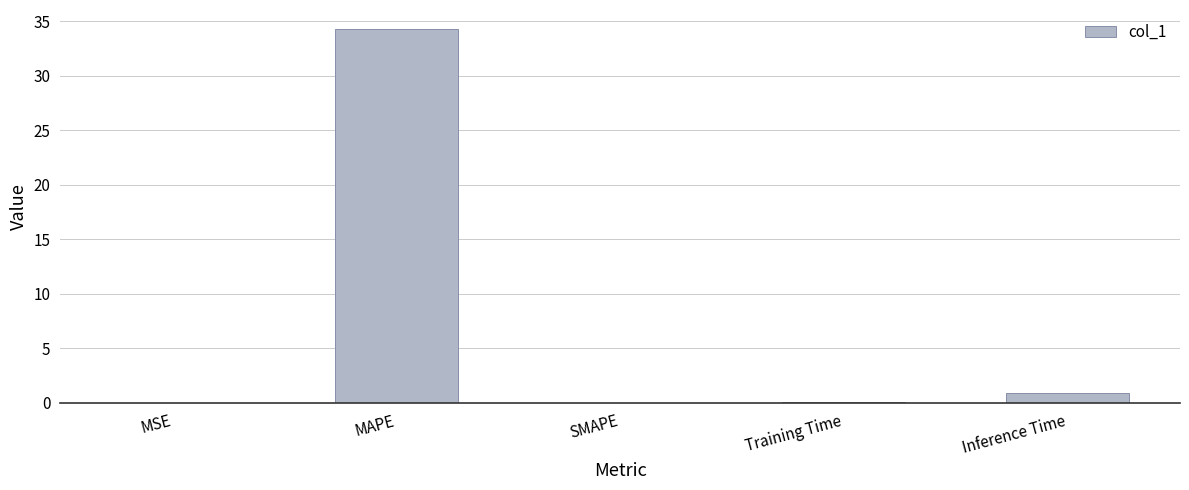

What is the approximate value at Inference Time?

0.9